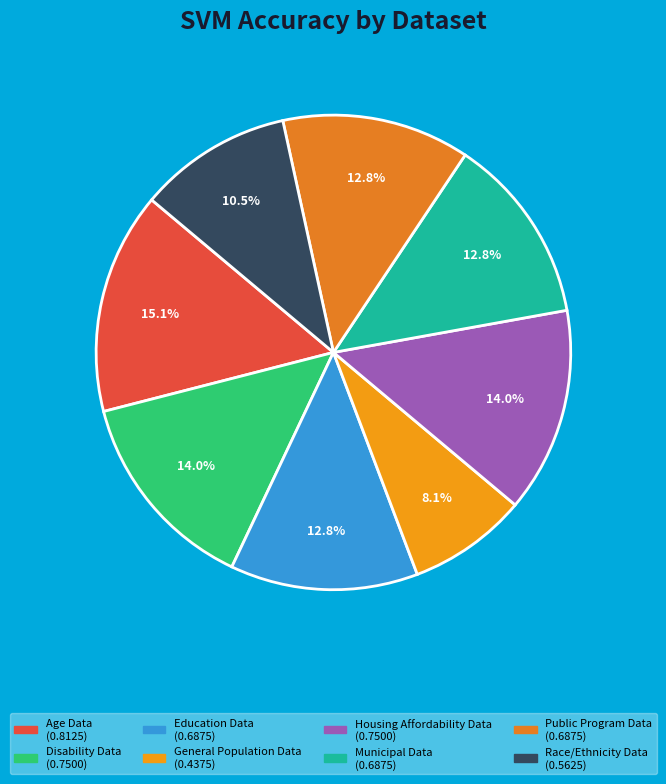

True or false: Municipal Data accounts for 13% of the total.

True